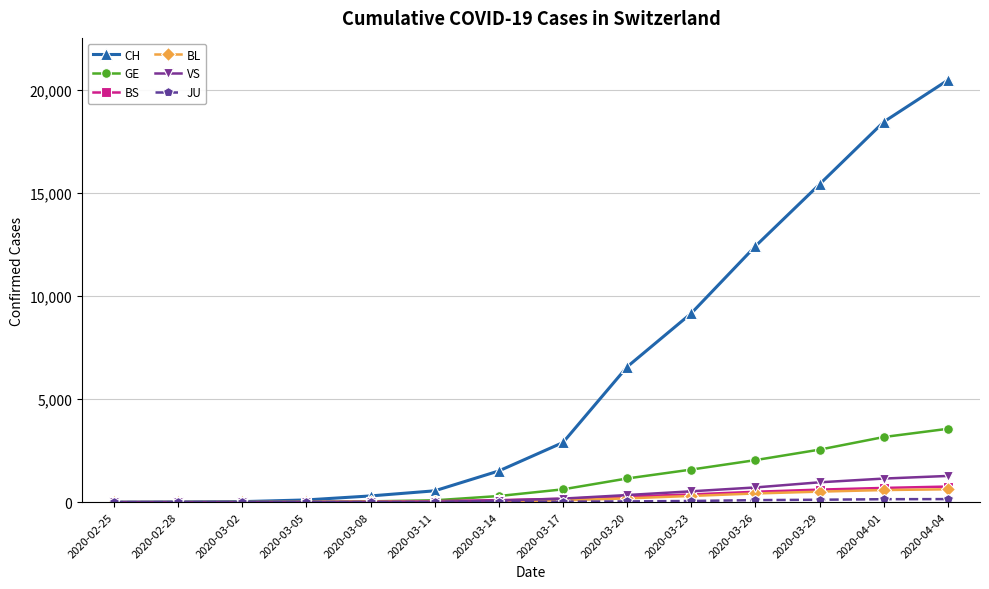

Which series has the largest total across all categories?

CH